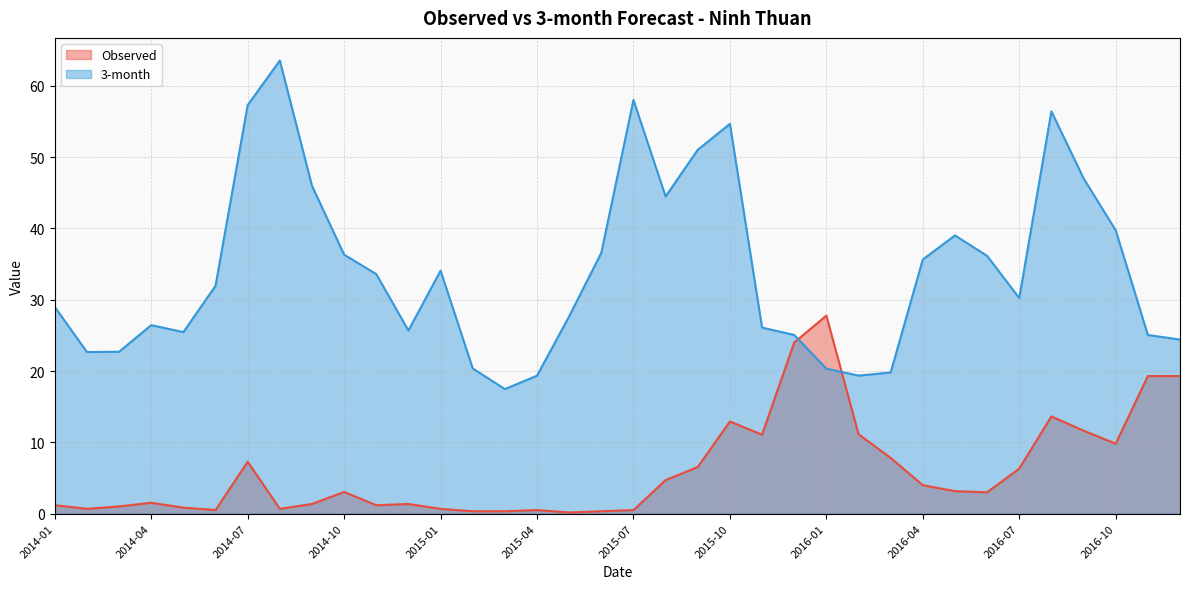

At which category does Observed reach its first local peak?

2014-04